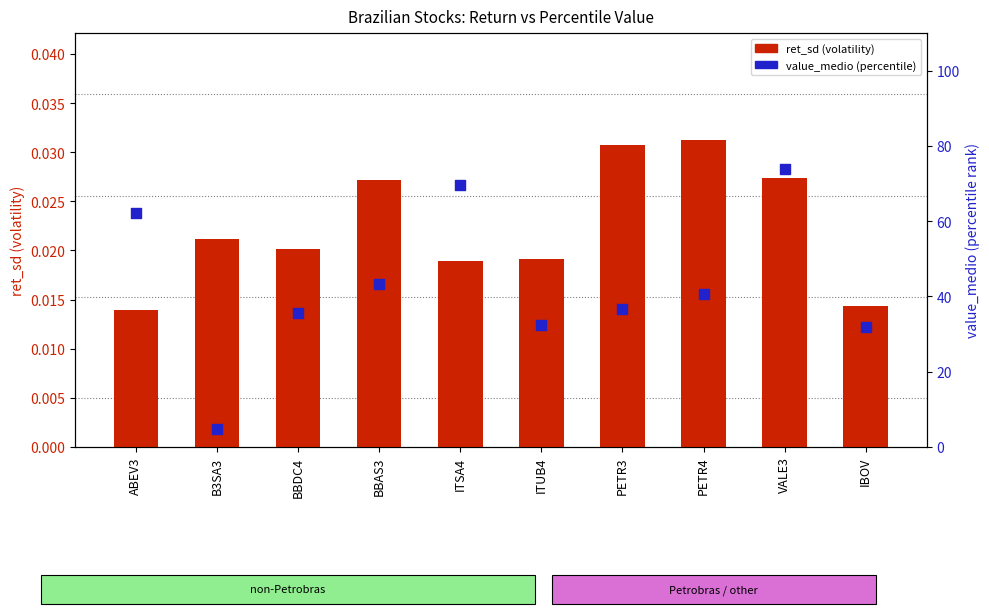

At how many categories does at least one series exceed 56?

3